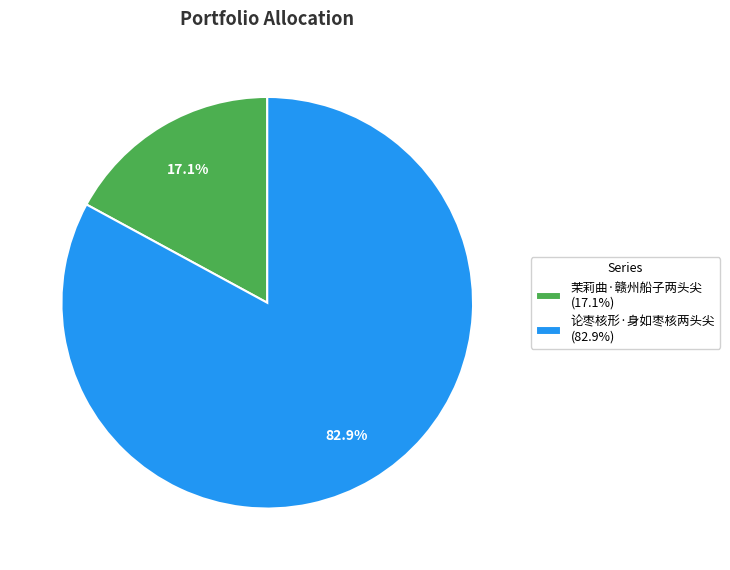

Which slice is the largest?

论枣核形·身如枣核两头尖